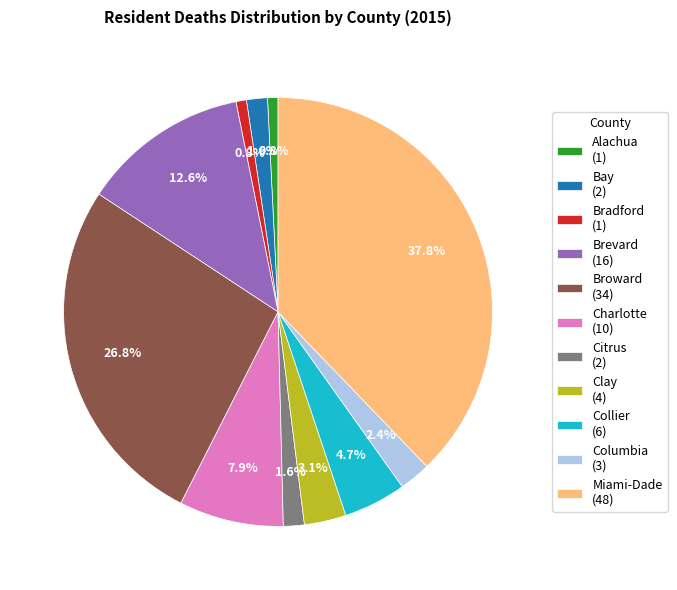

What is the largest slice in the pie chart?

Miami-Dade (48)